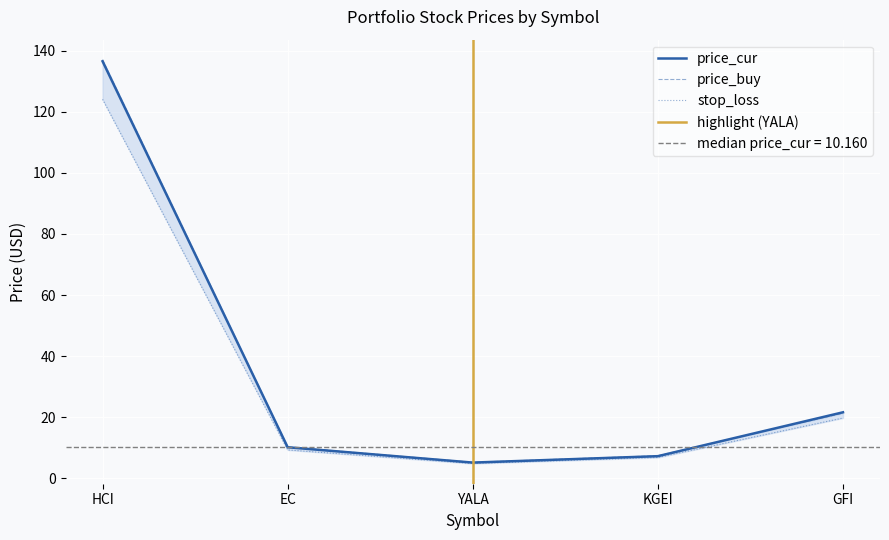

What position from the right is YALA?

3